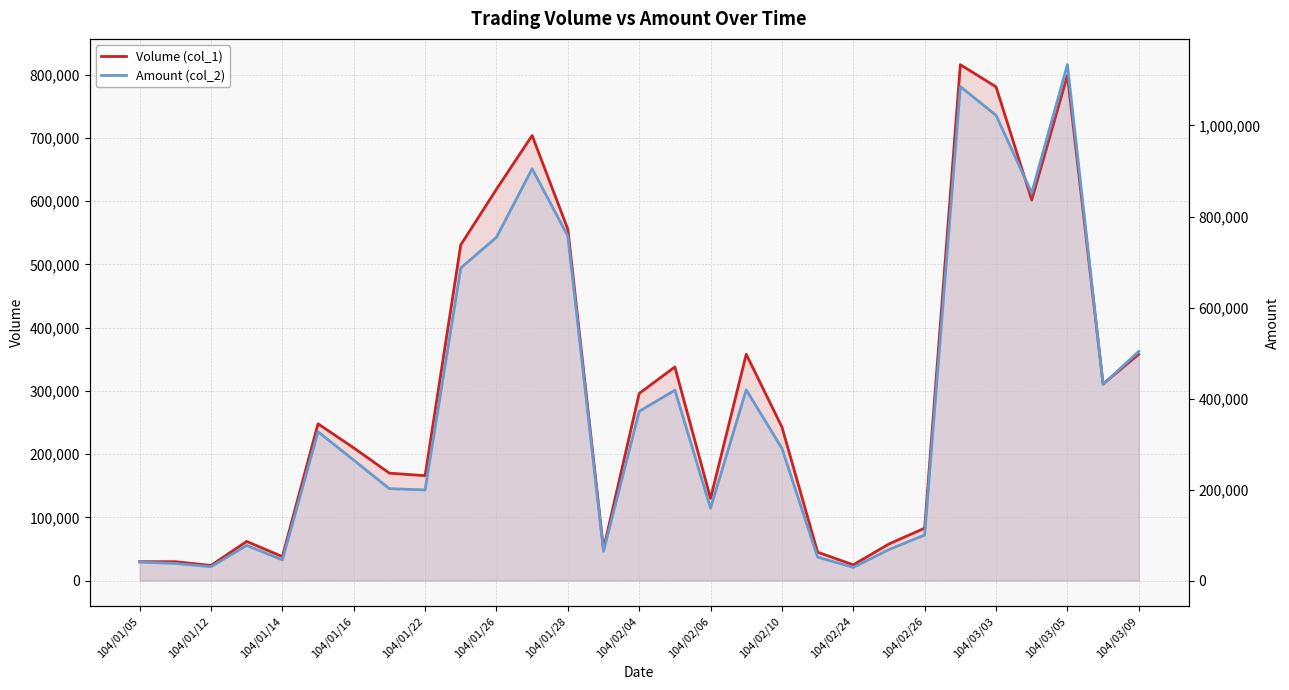

At 104/02/10, list the series in order from smallest to largest.

Volume (col_1), Amount (col_2)